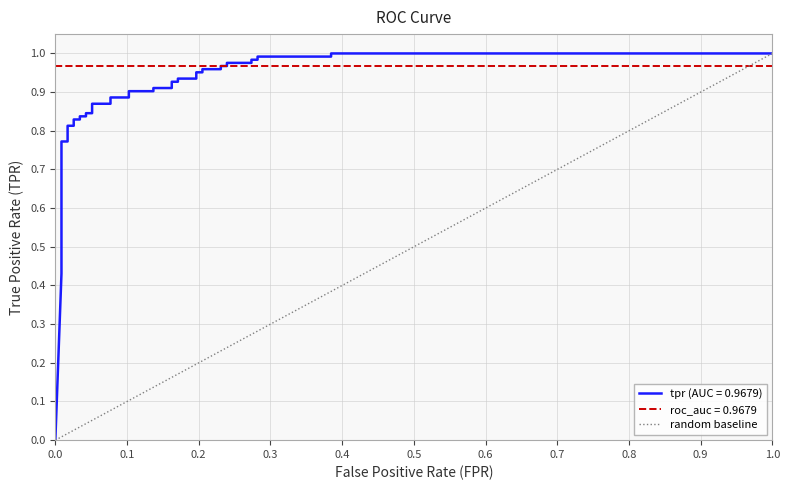

How many data points are less than 1?

1